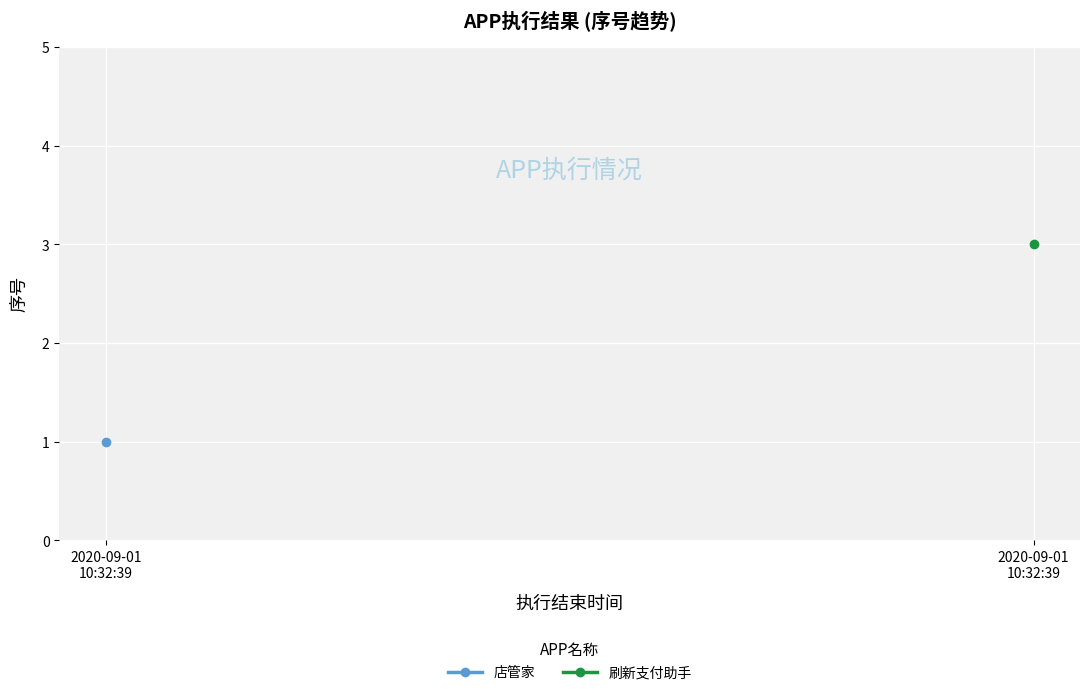

Reading left to right, list all the values displayed in this chart.

1	3